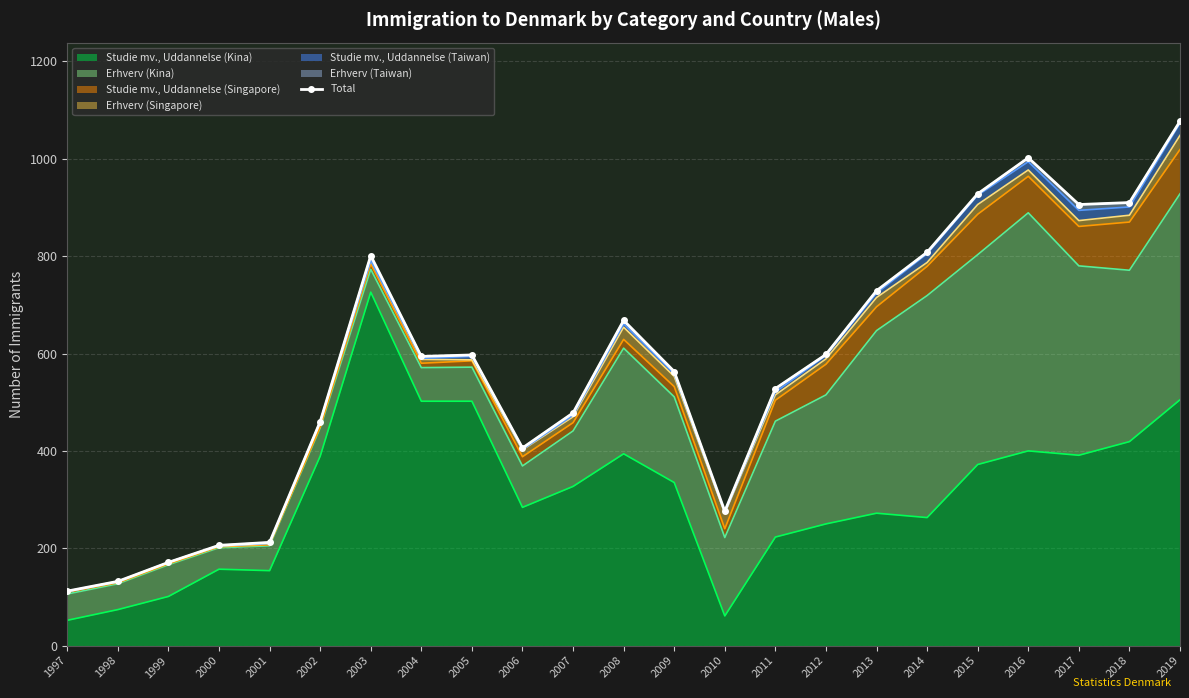

What is the value of the 13th point from the left?

563